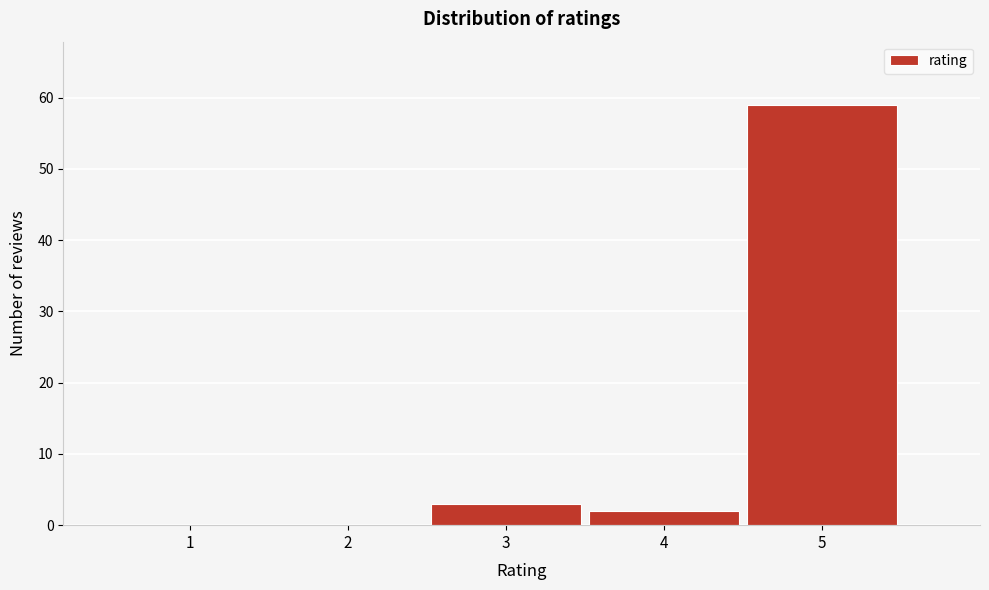

Reading right to left, list all the values displayed in this chart.

5=59	4=2	3=3	2=0	1=0